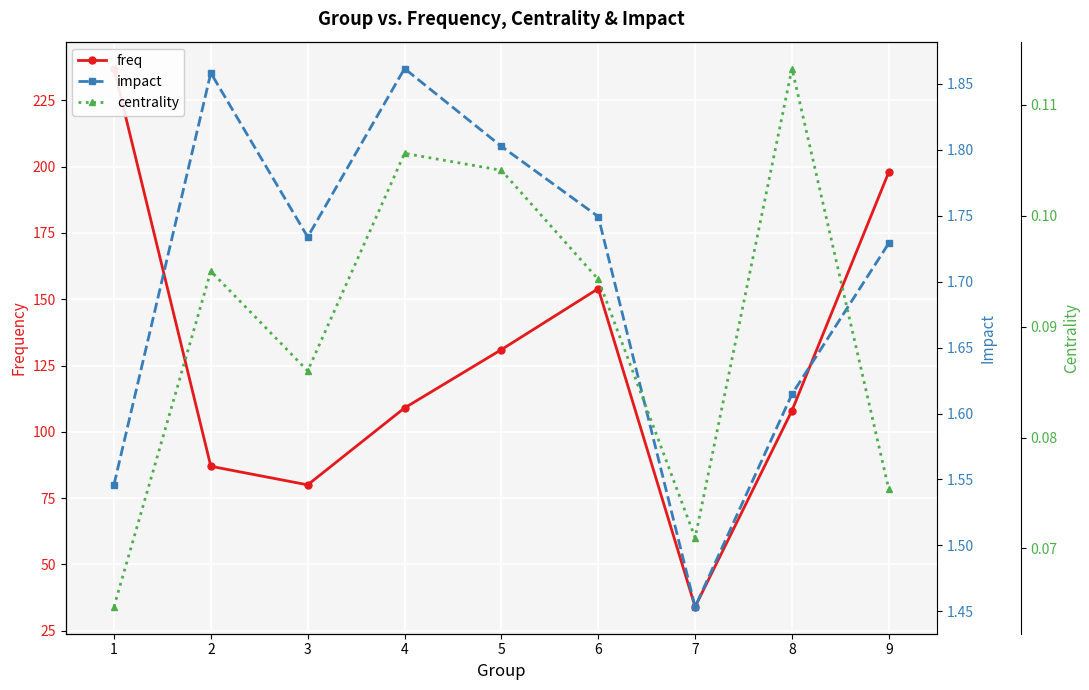

Reading left to right, list all the values displayed in this chart.

freq: 237.0	87.0	80.0	109.0	131.0	154.0	34.0	108.0	198.0
impact: 1.5	1.9	1.7	1.9	1.8	1.7	1.5	1.6	1.7
centrality: 0.1	0.1	0.1	0.1	0.1	0.1	0.1	0.1	0.1